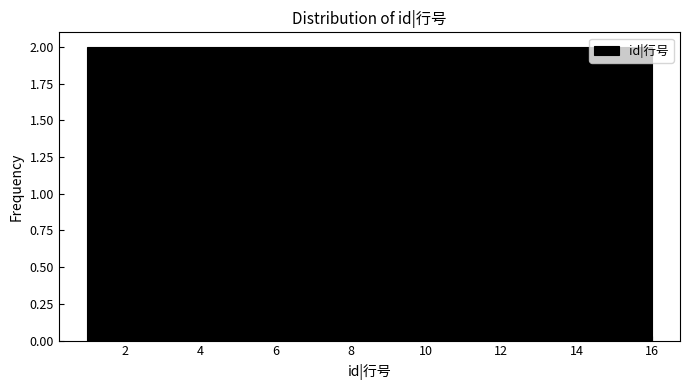

Reading left to right, transcribe this chart: for each bar, give the range it covers on the x-axis and its height. Neither the bar edges nor the heights are printed on the chart, so give them approximately, as read against the axes.

1.0 to 2.8: 2
2.8 to 4.8: 2
4.8 to 6.6: 2
6.6 to 8.6: 2
8.6 to 10.4: 2
10.4 to 12.2: 2
12.2 to 14.2: 2
14.2 to 16.0: 2